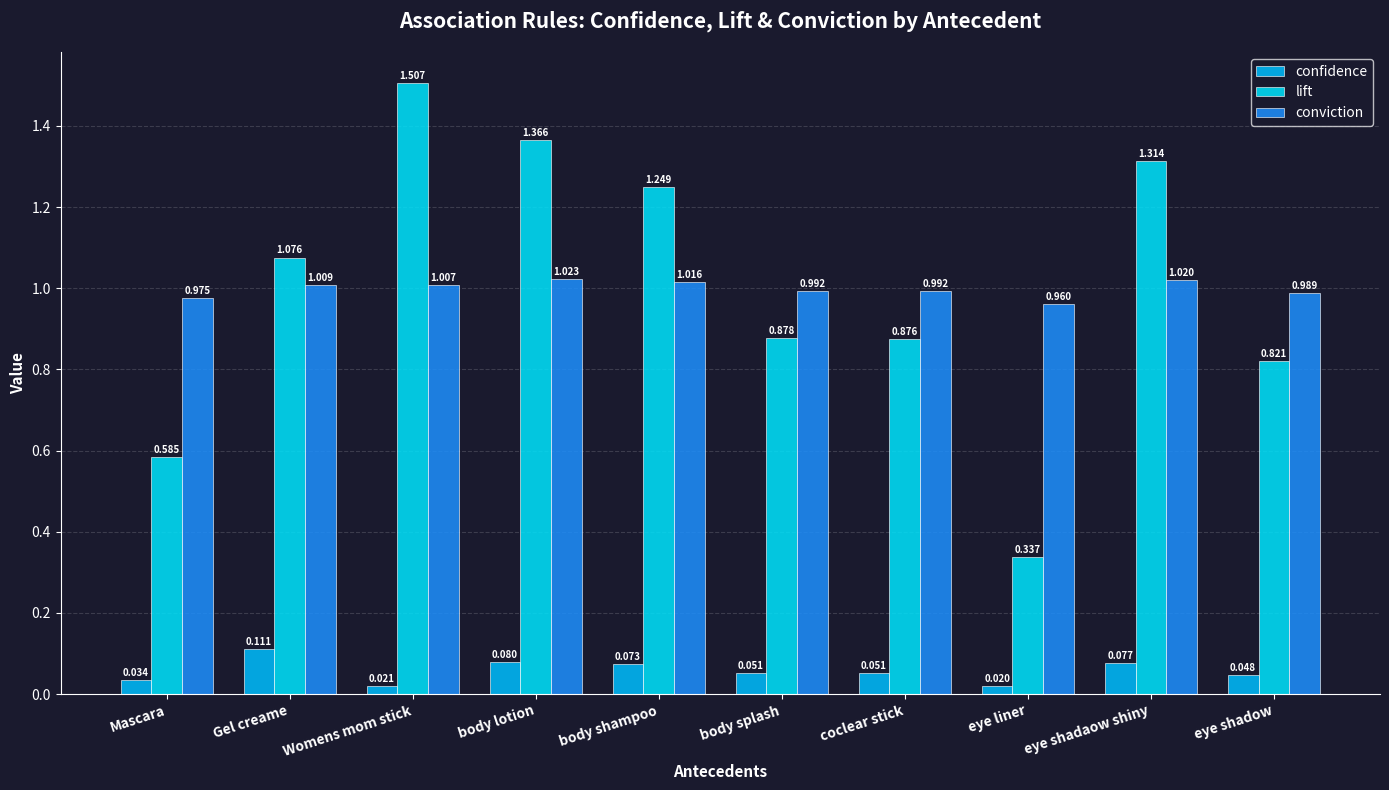

Count the conviction values in the range 0 to 1.

5